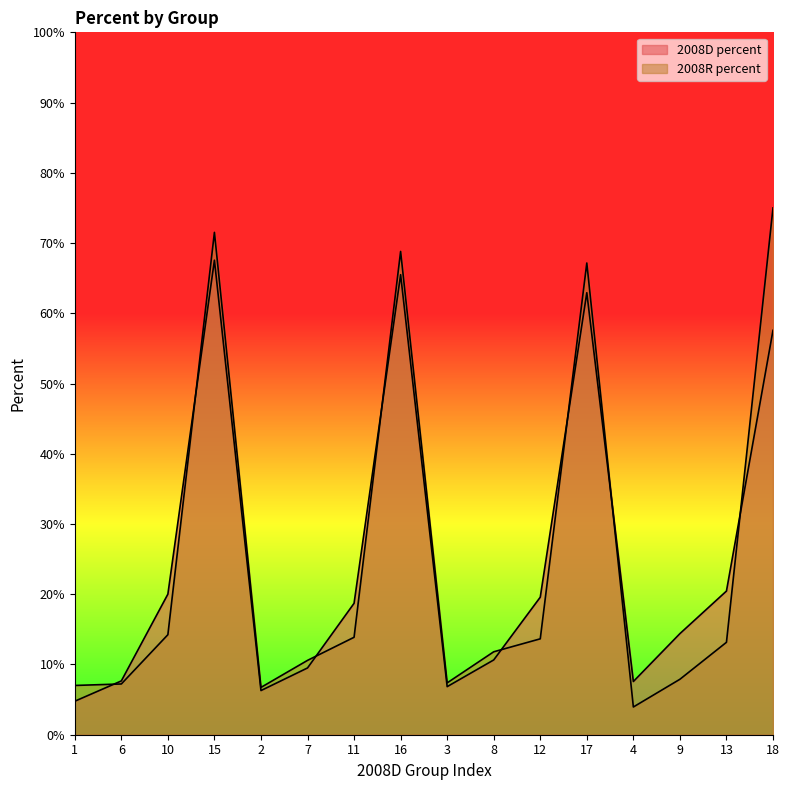

Does the chart display data point markers on the line(s)?

No